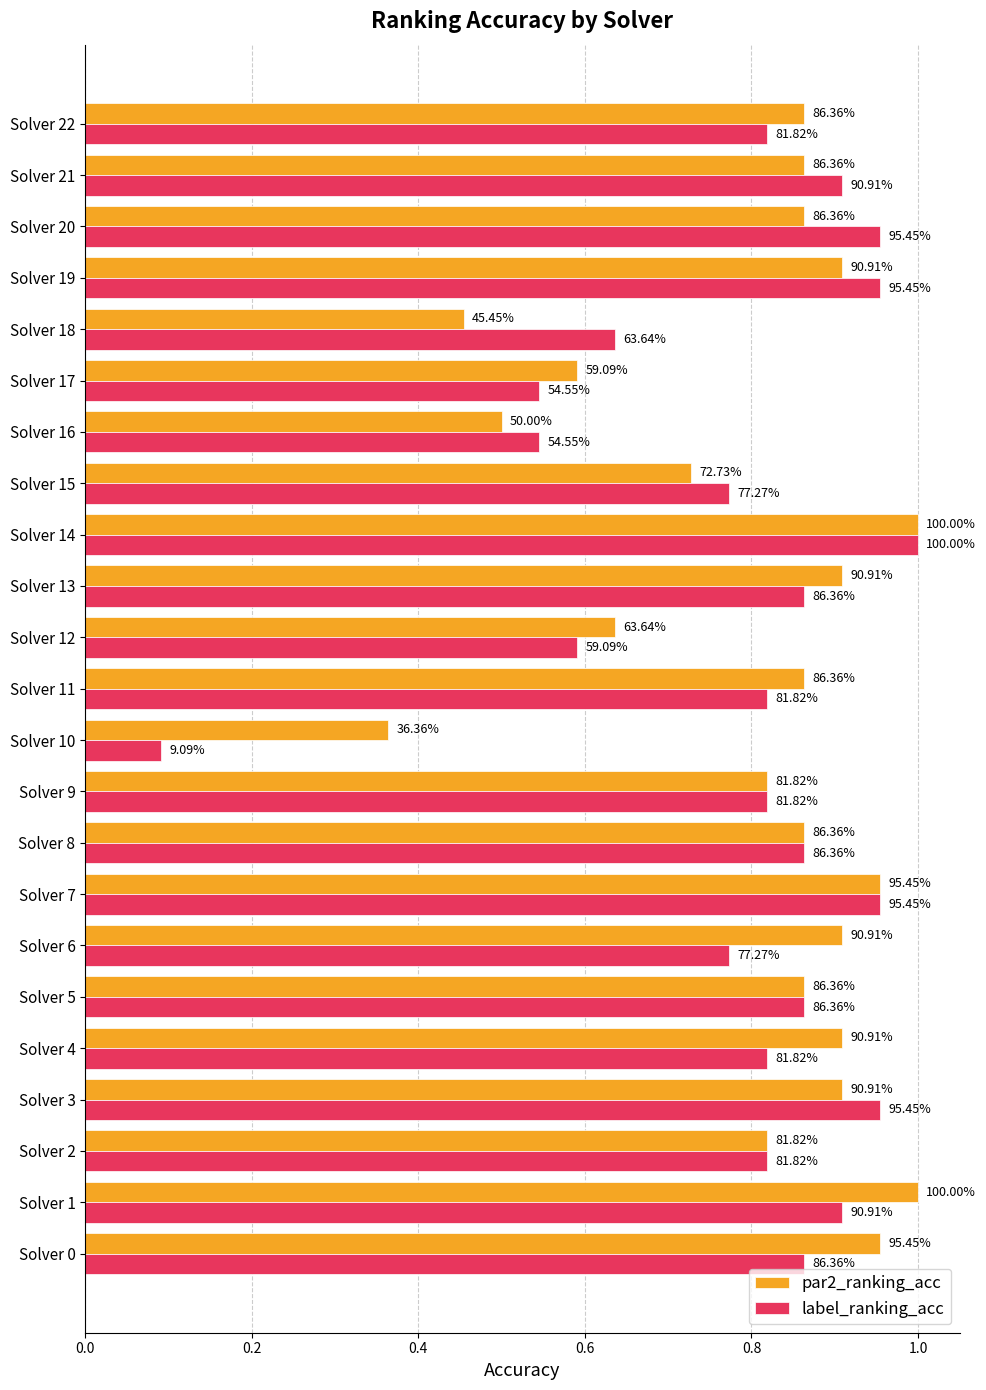

What is the sum of all label_ranking_acc values?

18.1